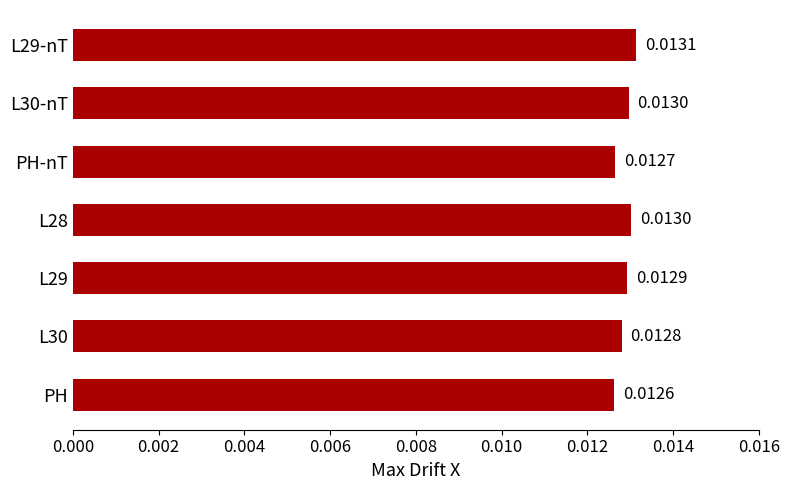

Which category has the lowest value across all series?

PH